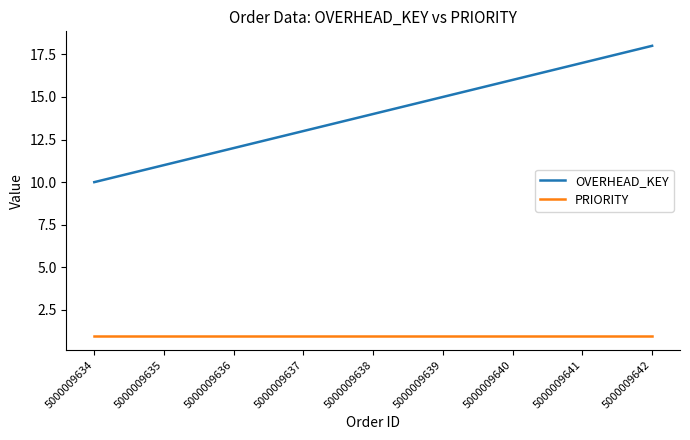

The value of PRIORITY at 5000009640 is 2. True or false?

False